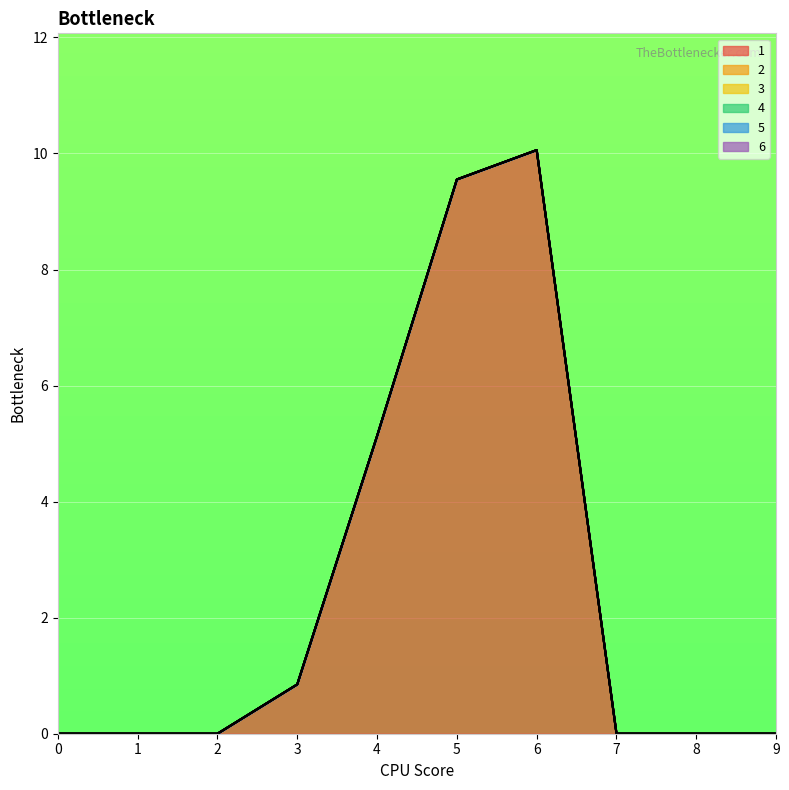

True or false: 5 and 2 cross at least once.

False